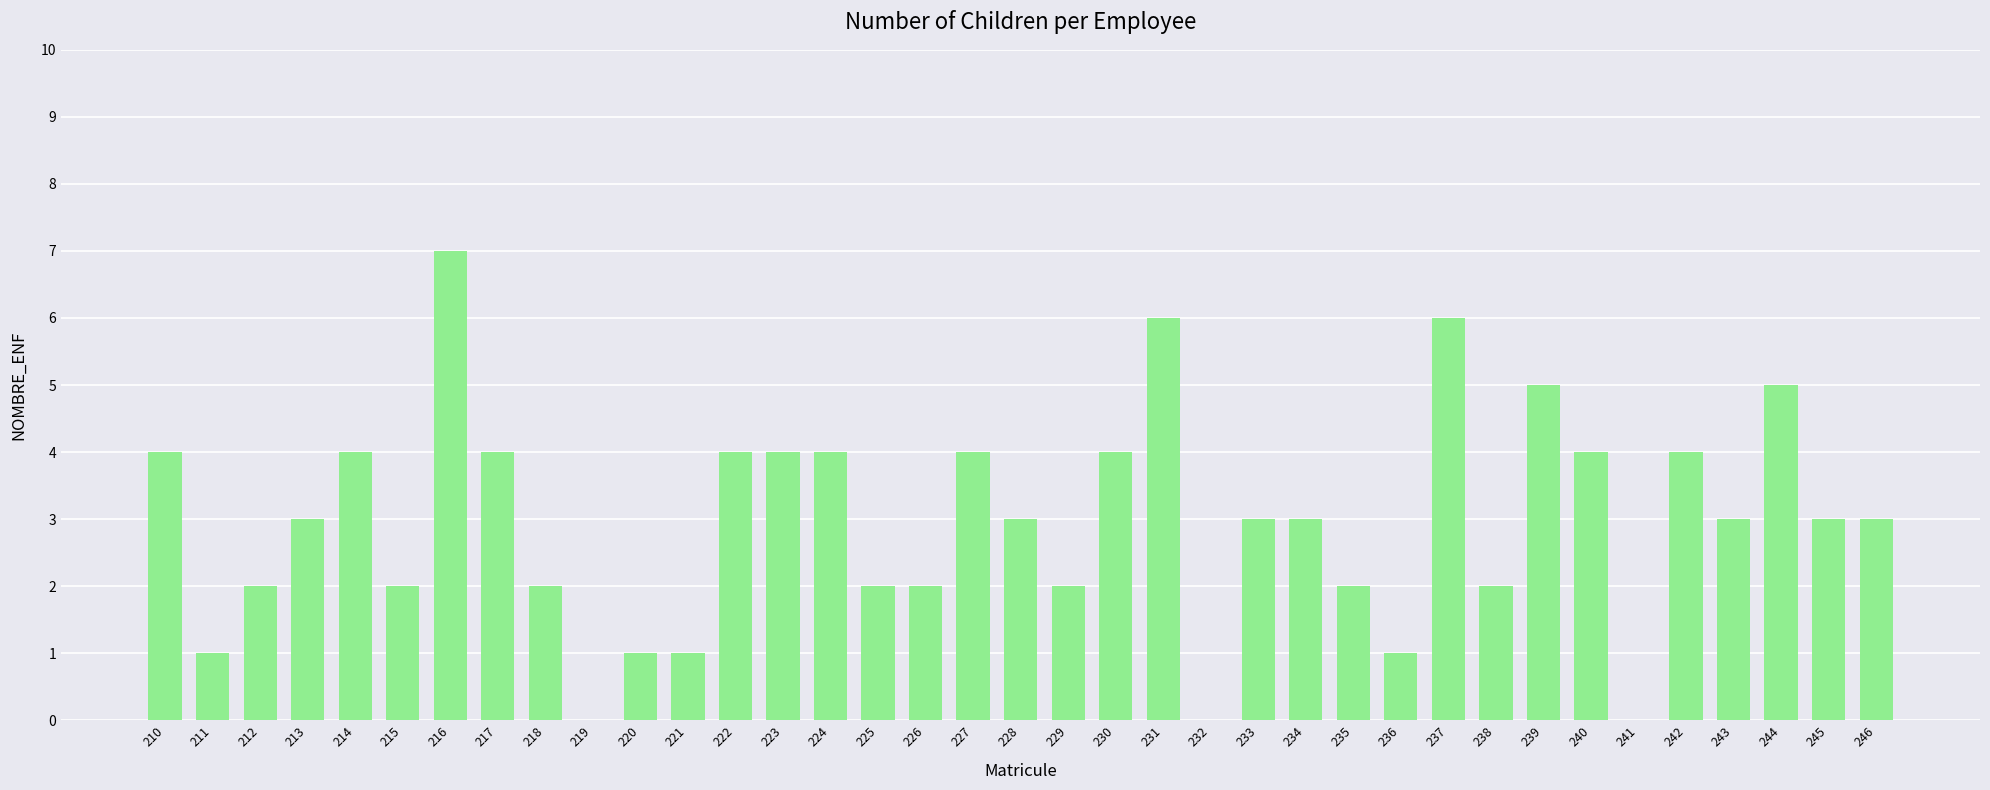

What is the sum of all values?

110